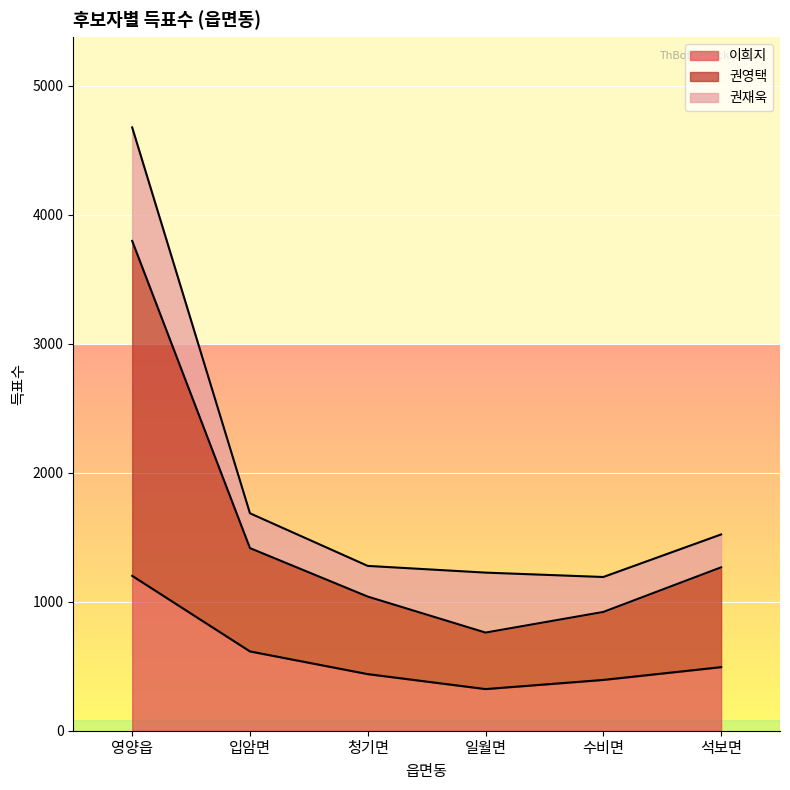

Is the value of 이희지 at 수비면 greater than the value of 권영택 at 수비면?

No